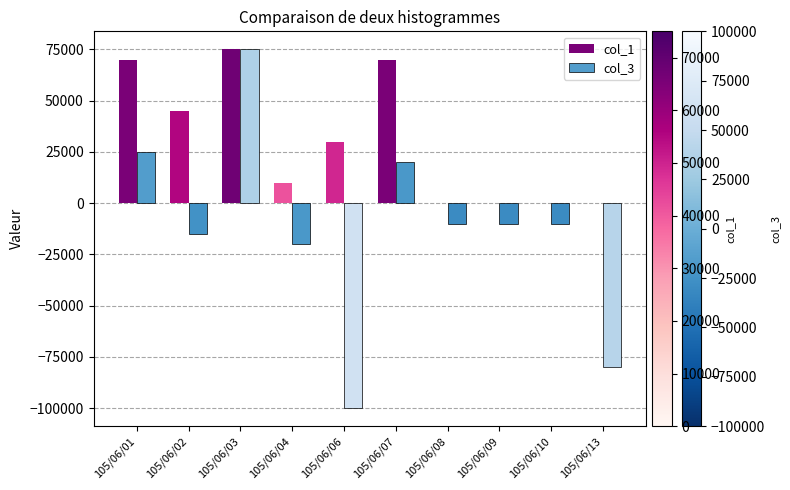

What is the maximum value shown in the chart?

75000